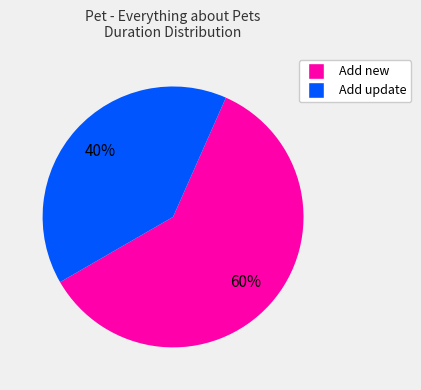

Is the sum of Add new and Add update greater than half?

Yes